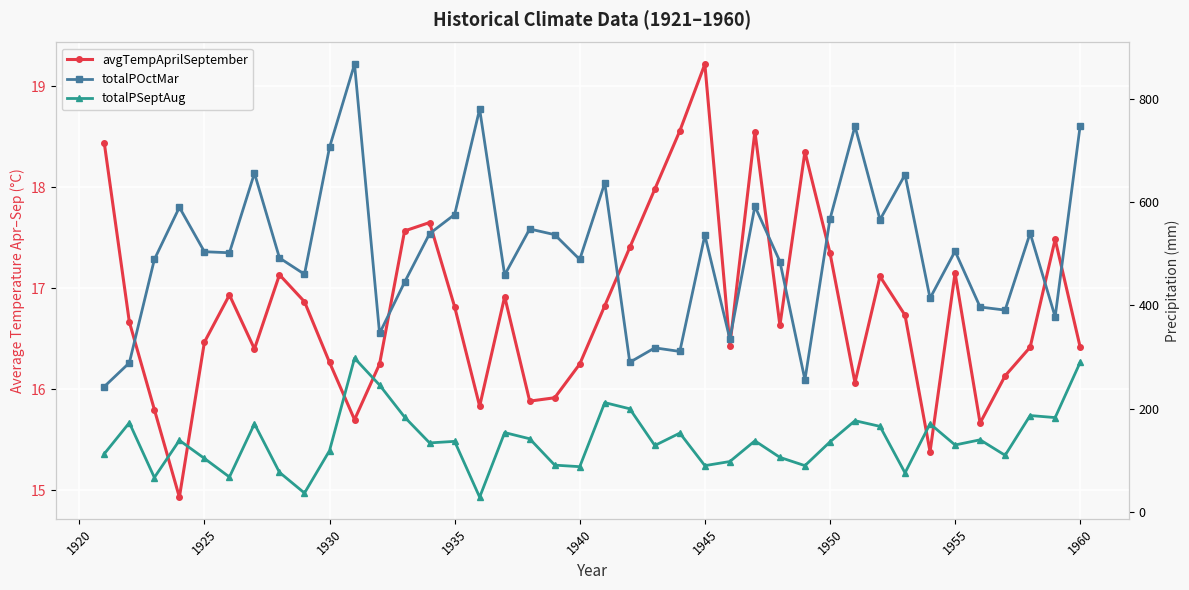

At how many categories does at least one series exceed 295?

36